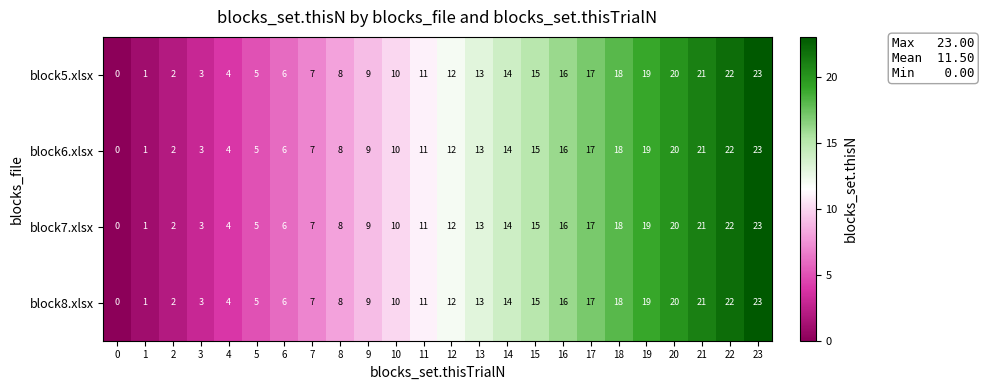

Is the value of block7.xlsx at 10 greater than the value of block6.xlsx at 3?

Yes